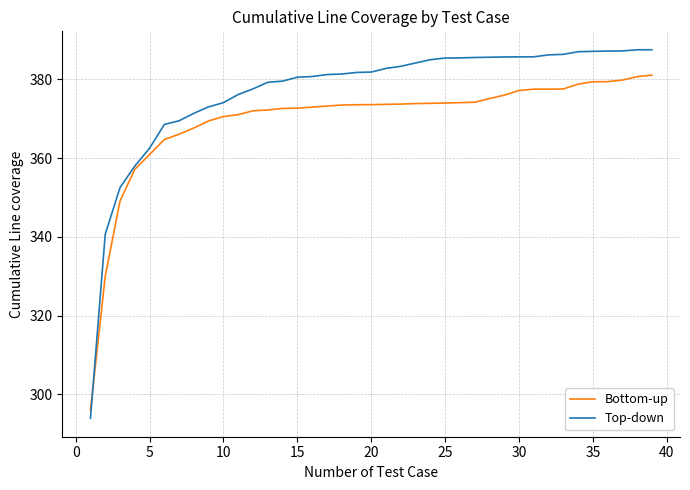

How many lines are shown in the chart?

2